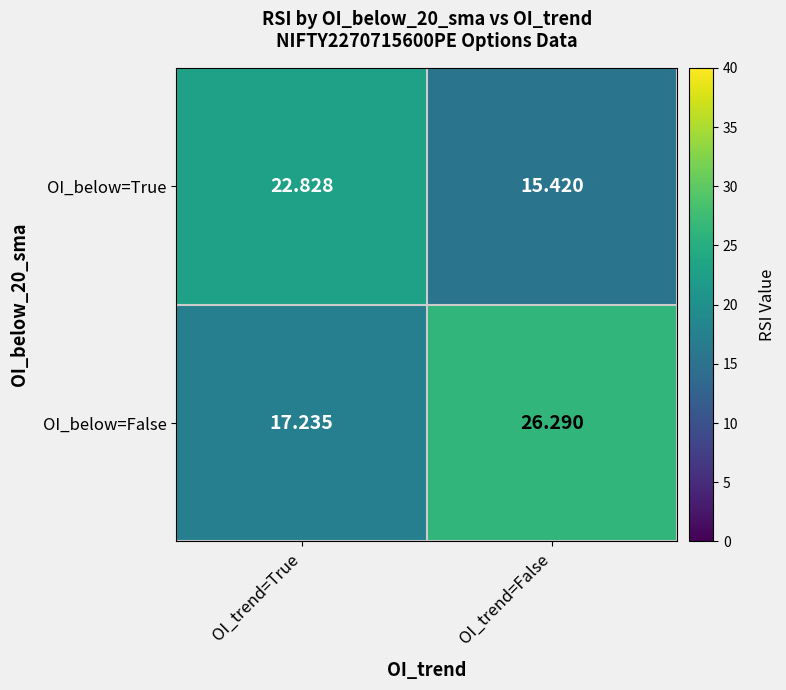

Which series has the largest total across all categories?

OI_below=False